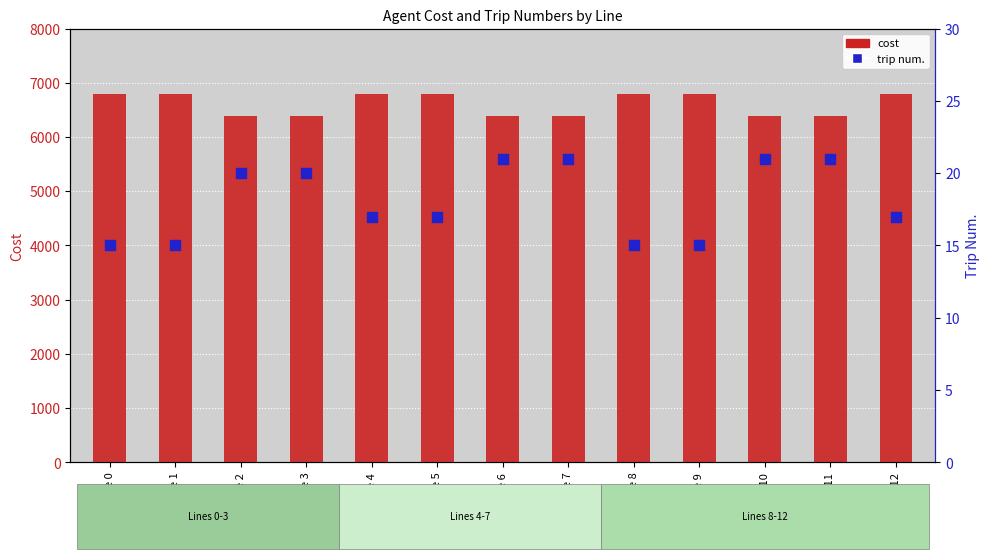

What is the total value across all series at Line 7?

6401